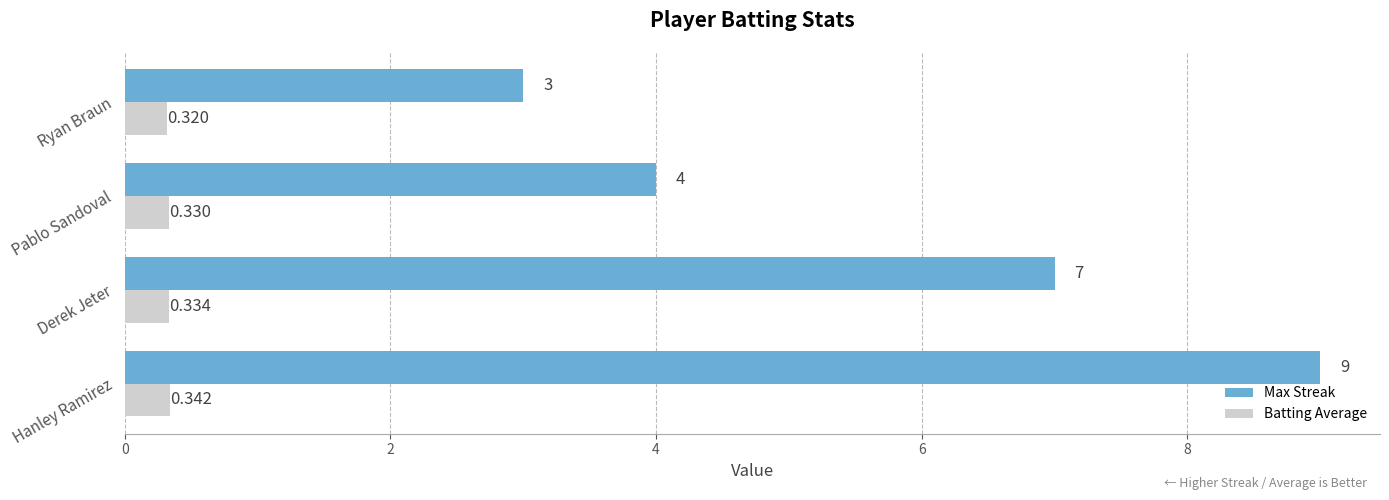

At how many categories does at least one series exceed 1?

4